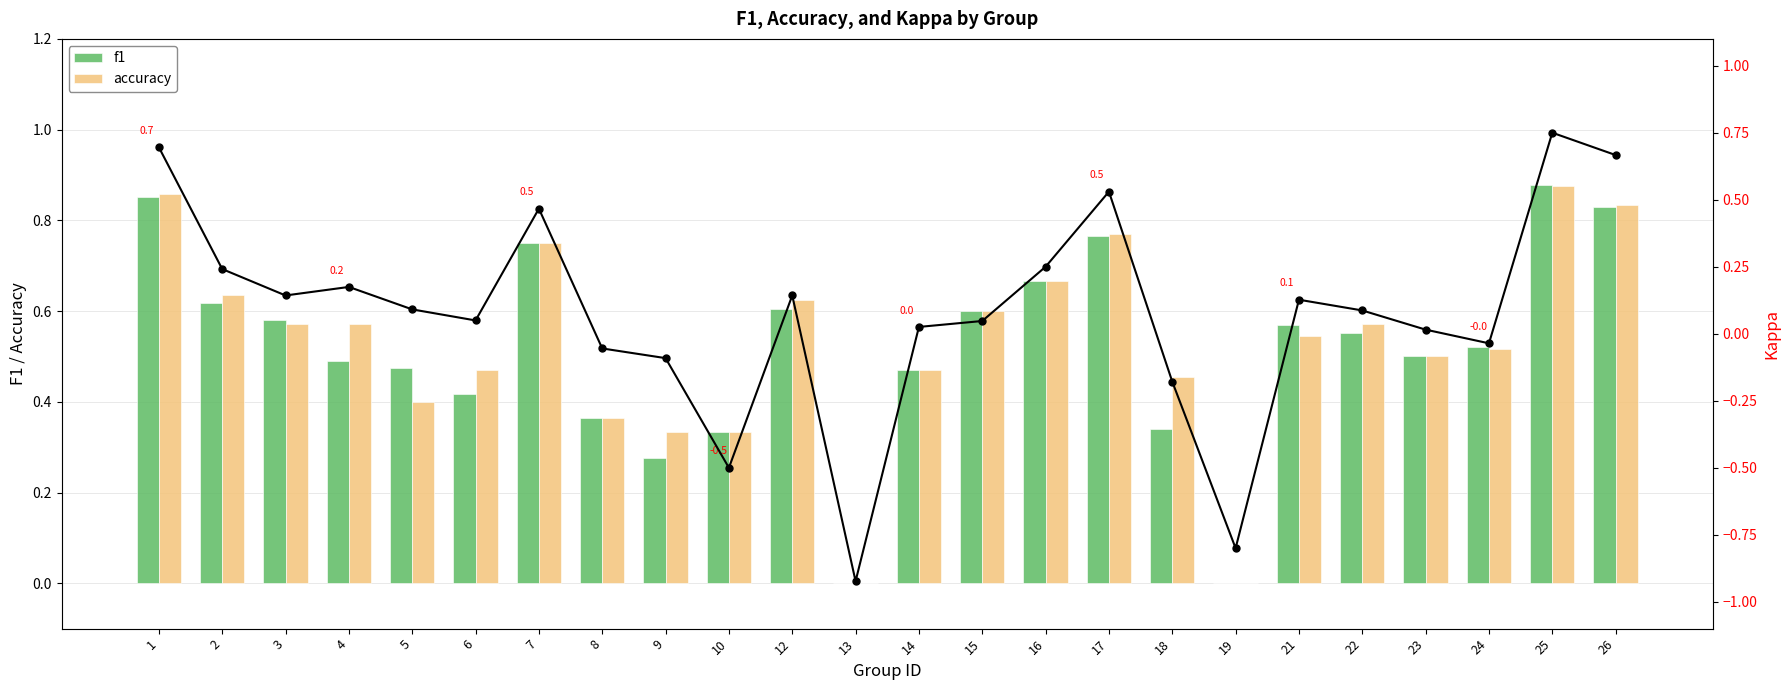

At which category is the sum across all series the highest?

25